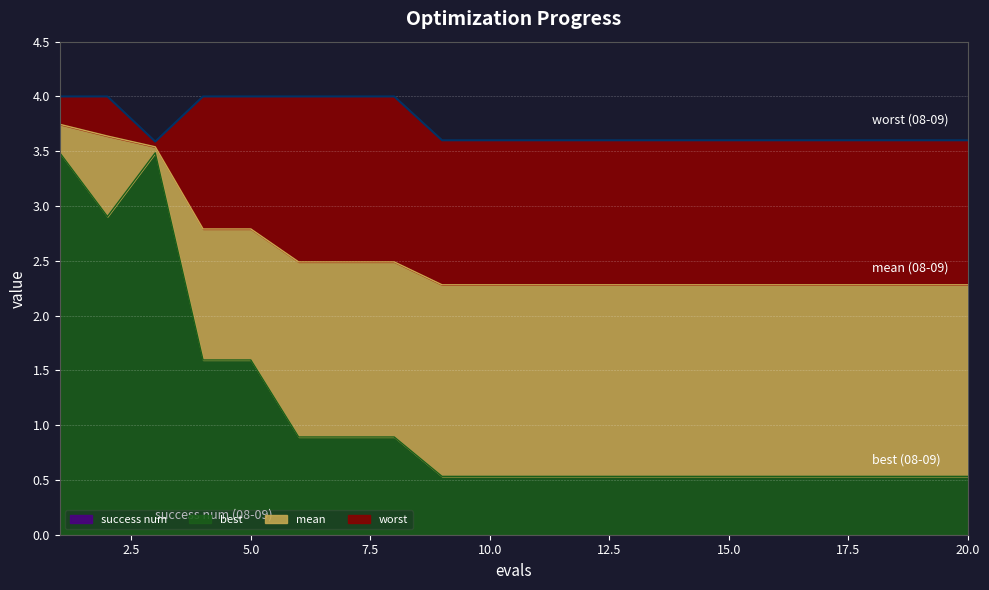

At how many categories does at least one series exceed 1?

20